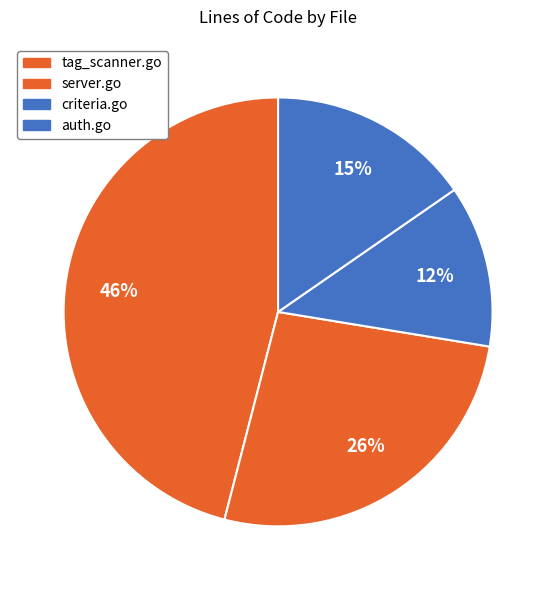

Which category has the smallest portion of the pie?

criteria.go